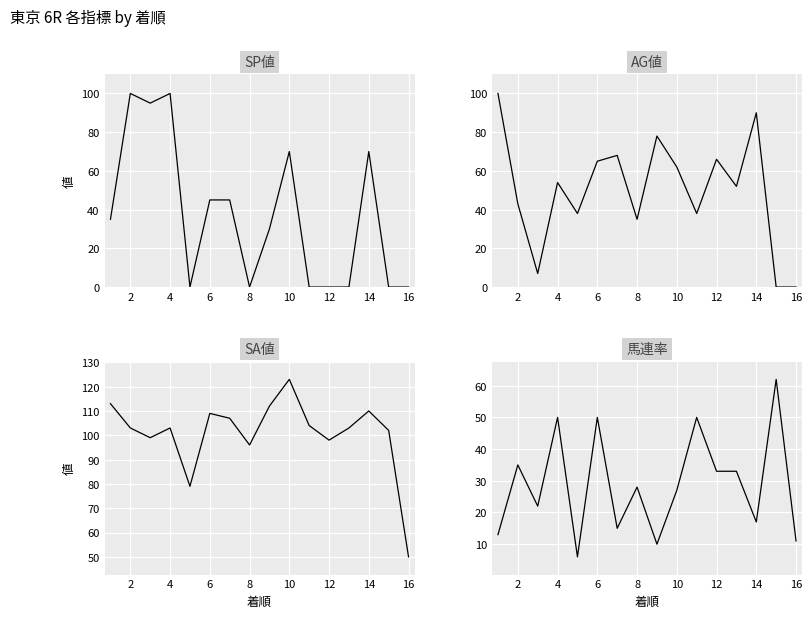

What is the value of the 馬連率 point at the 6th from the left?

50